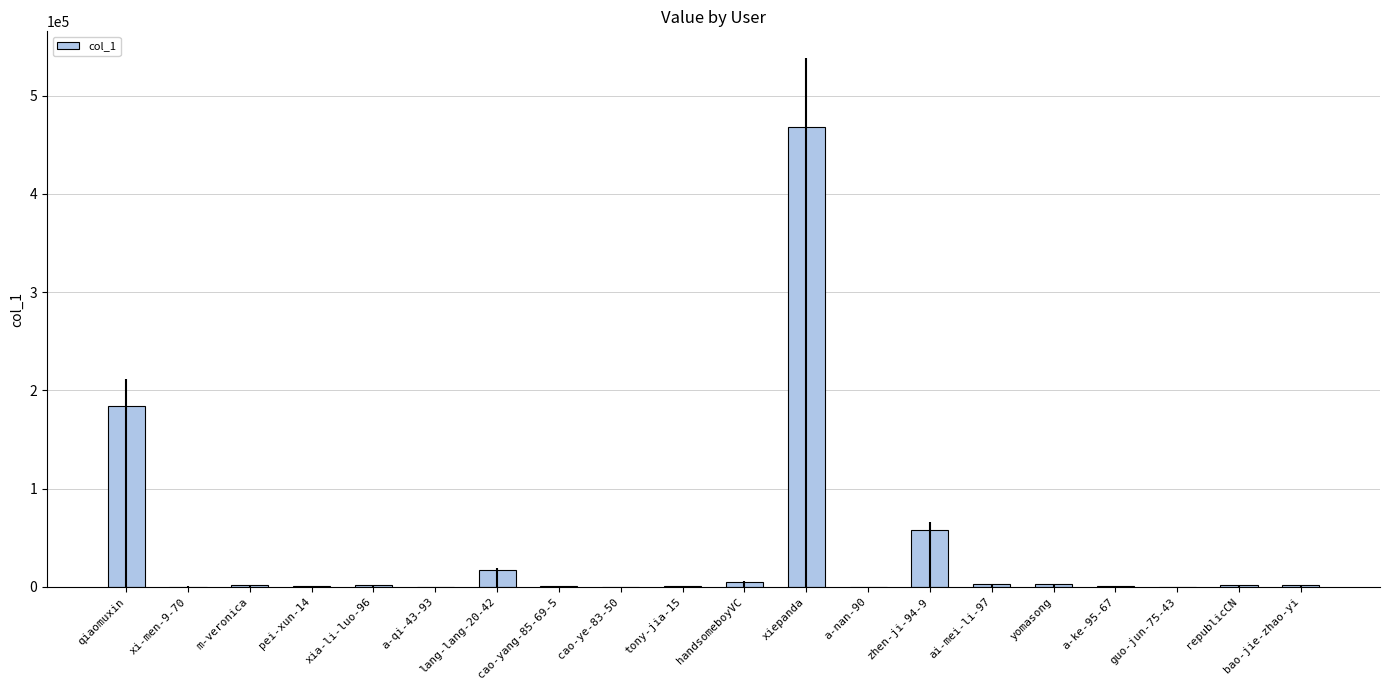

Does the chart contain stacked bars?

No